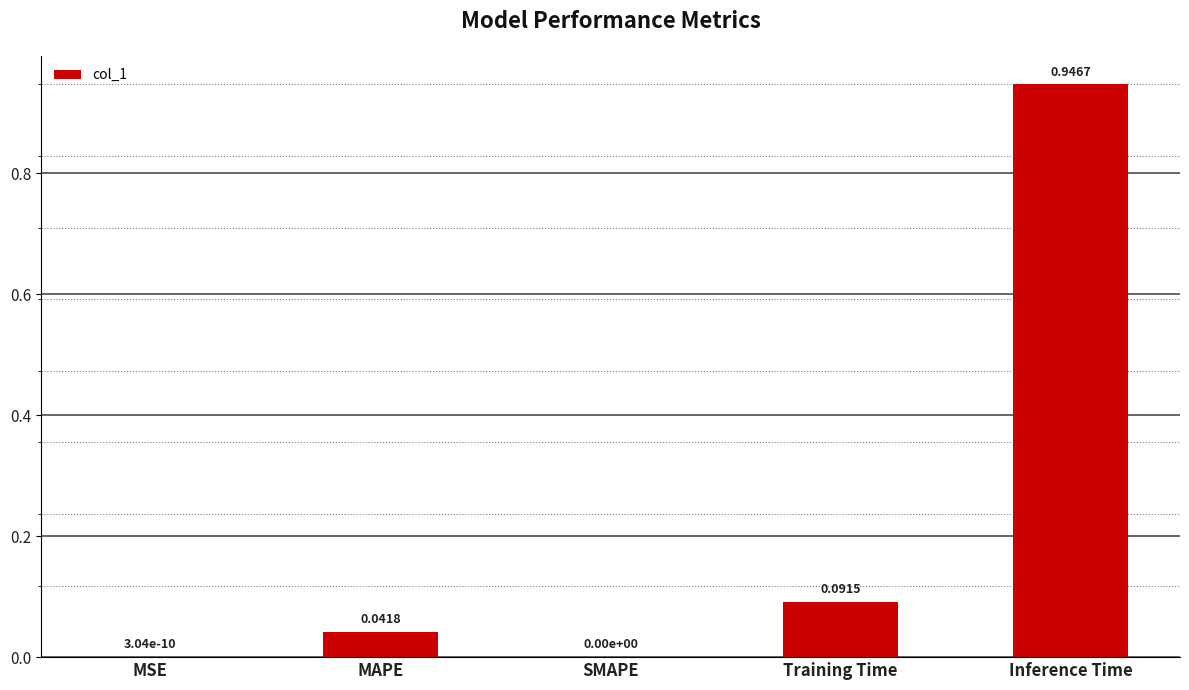

Which category has the highest value across all series?

Inference Time